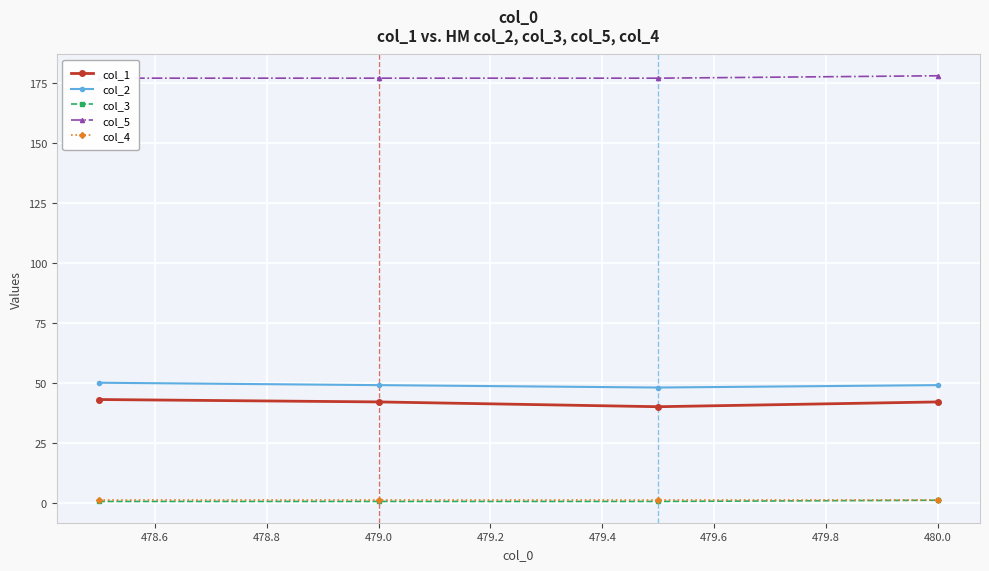

True or false: col_1 has more than 1 points higher than both neighbors.

False